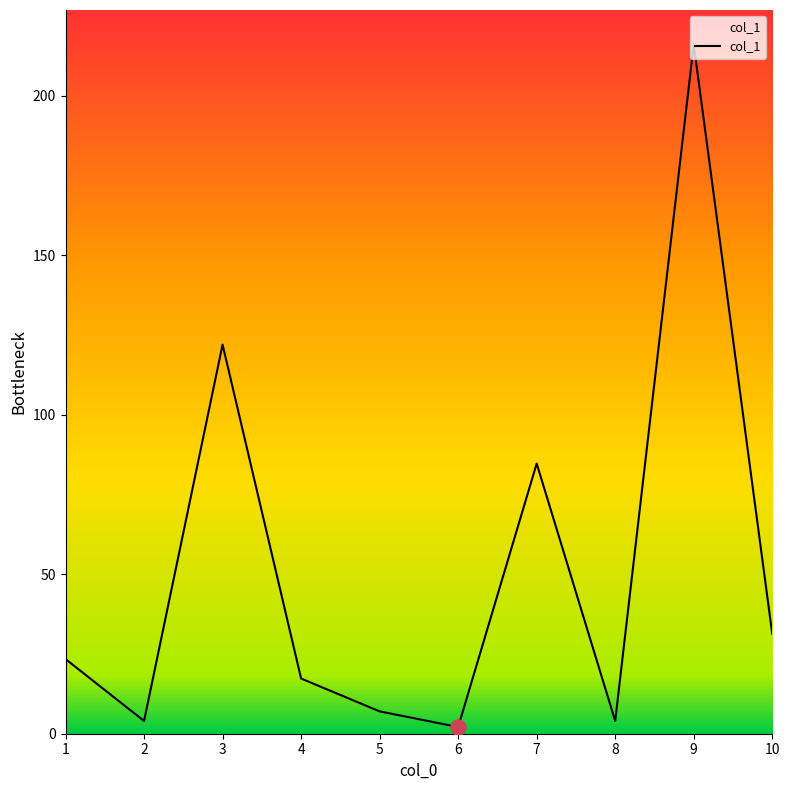

What is the ratio of the value at 2 to the value at 5?

0.6